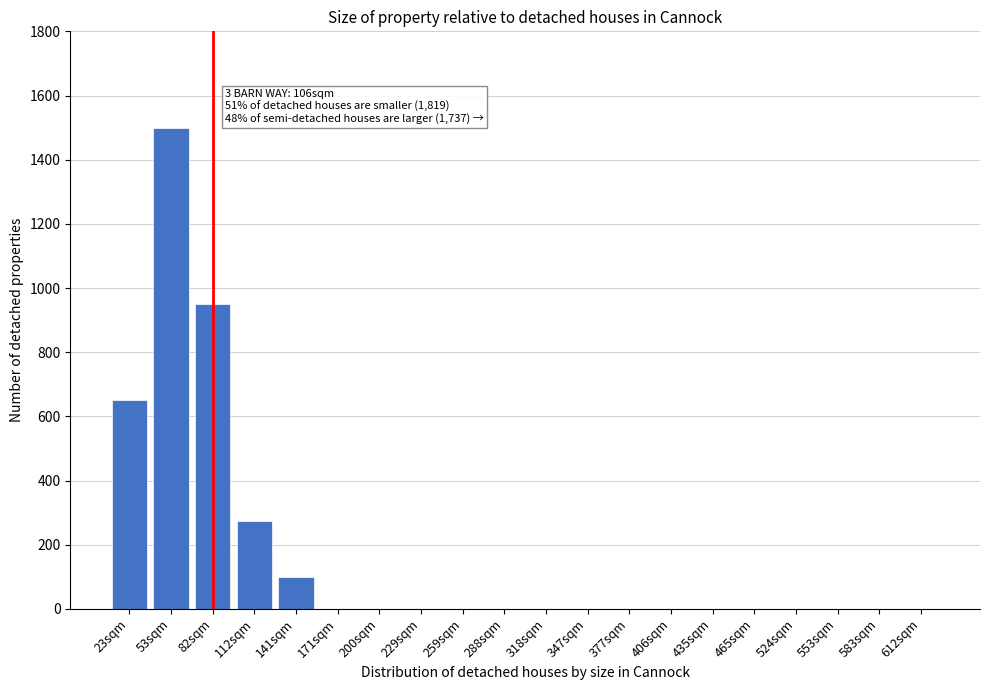

Reading left to right, extract all data points from this chart.

23sqm=650	53sqm=1500	82sqm=950	112sqm=275	141sqm=100	171sqm=0	200sqm=0	229sqm=0	259sqm=0	288sqm=0	318sqm=0	347sqm=0	377sqm=0	406sqm=0	435sqm=0	465sqm=0	524sqm=0	553sqm=0	583sqm=0	612sqm=0